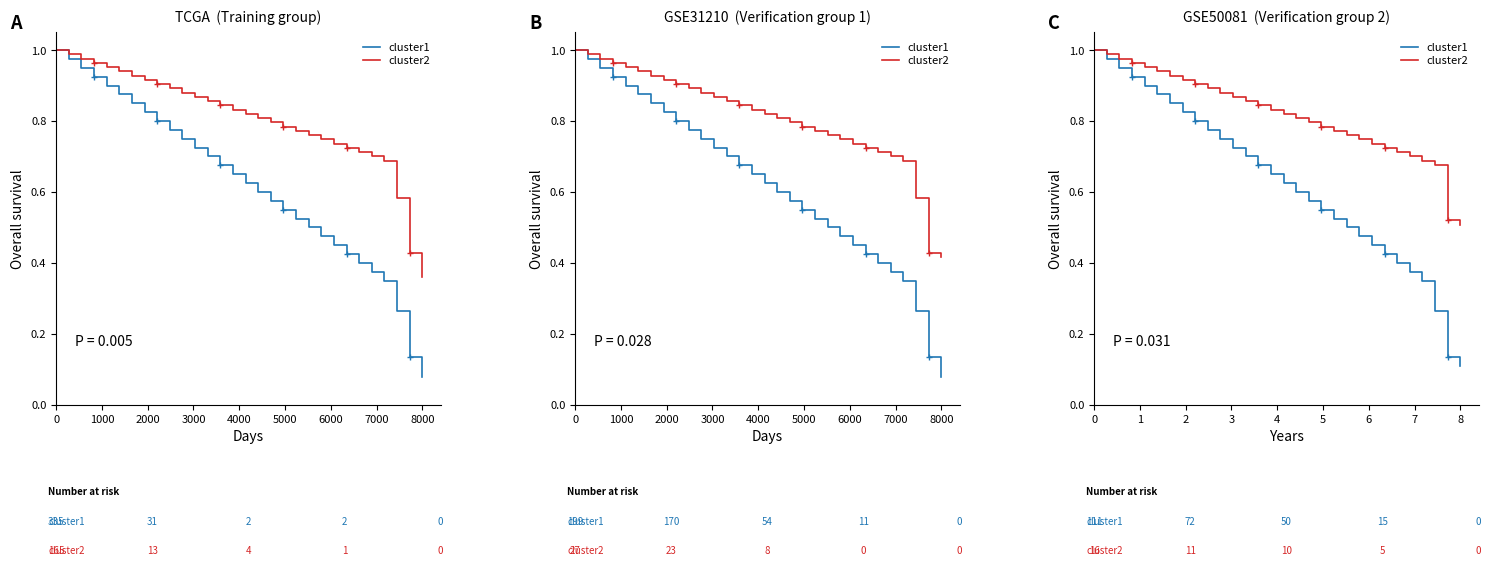

How many categories are shown in the chart?

30